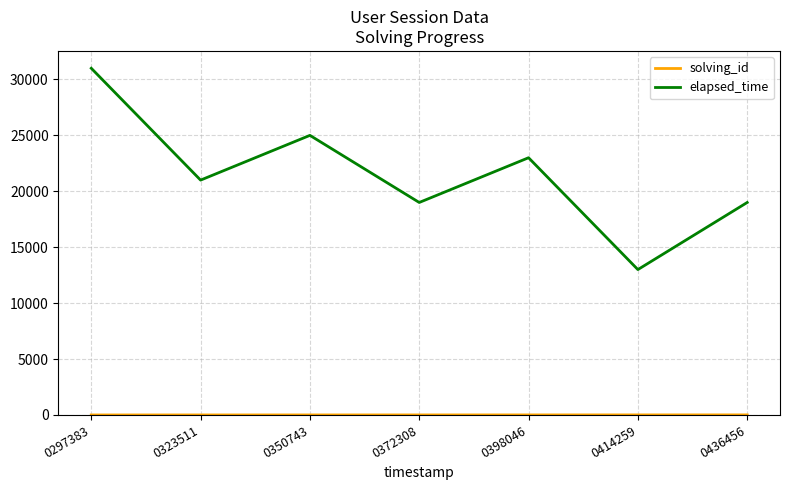

Which series has the widest spread of values?

elapsed_time